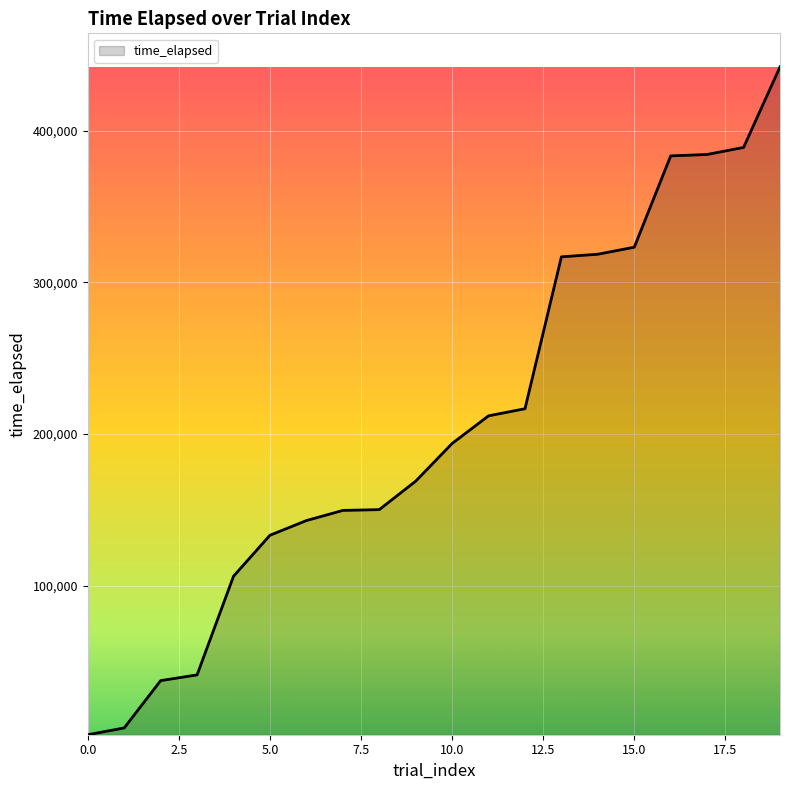

What is the greatest value displayed?

442022